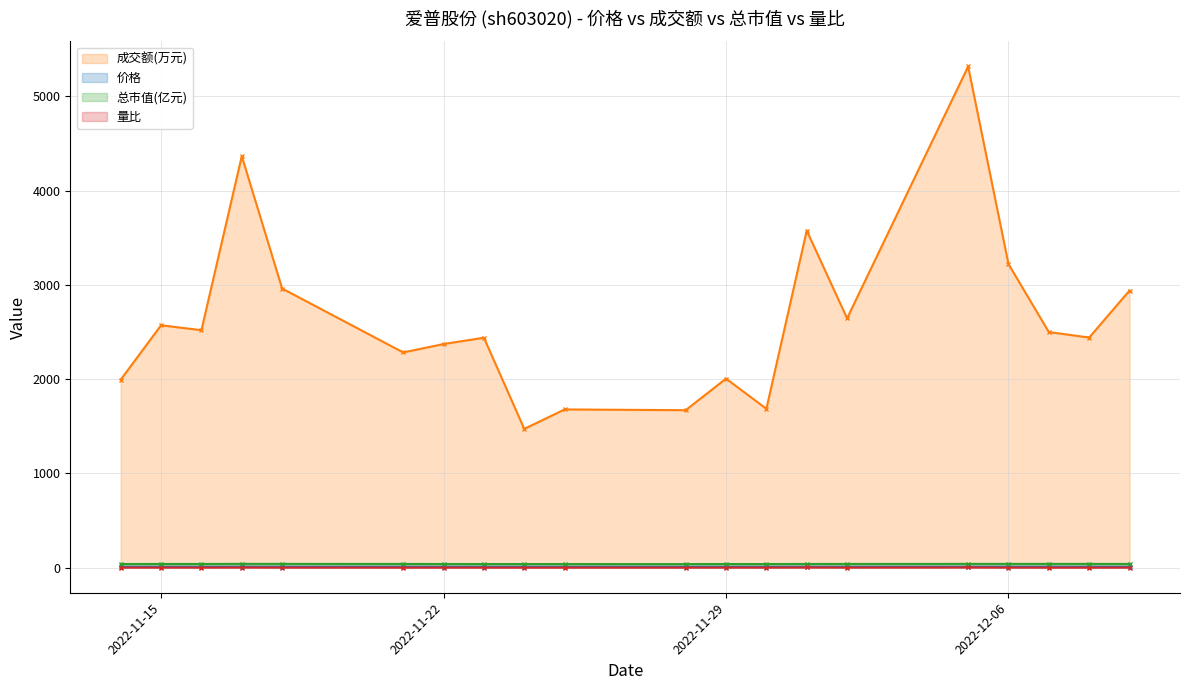

True or false: 价格 and 量比 intersect in this chart.

False